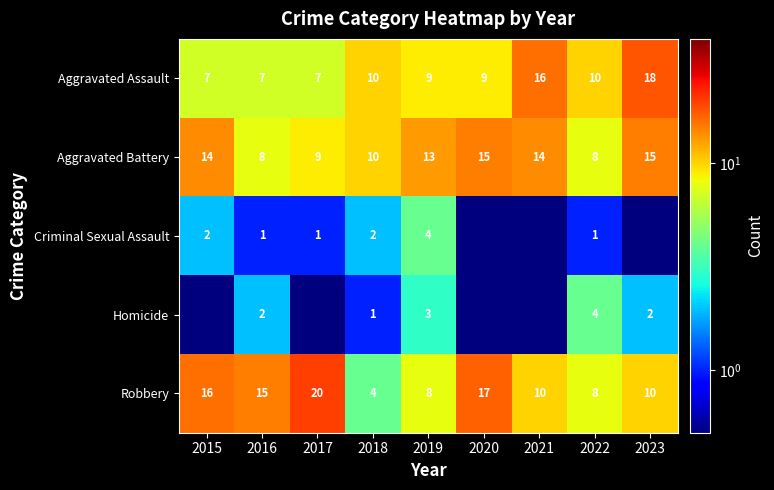

What is the sum of all Aggravated Assault values?

93.0